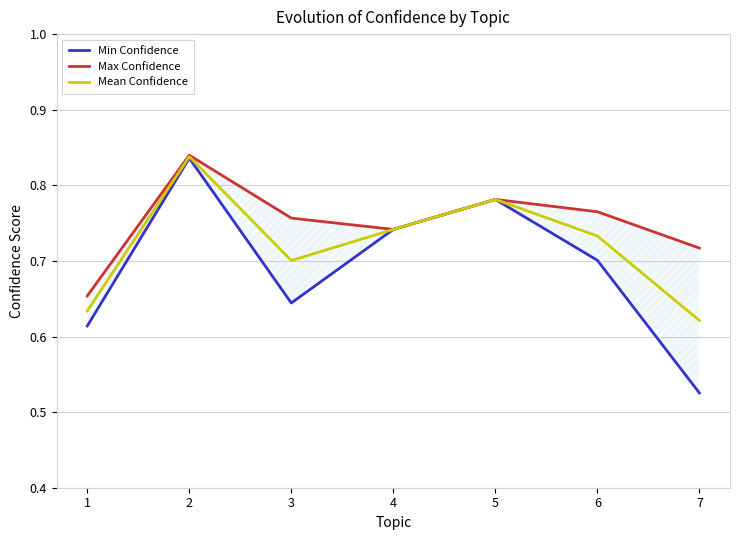

At which category is the sum across all series the highest?

2